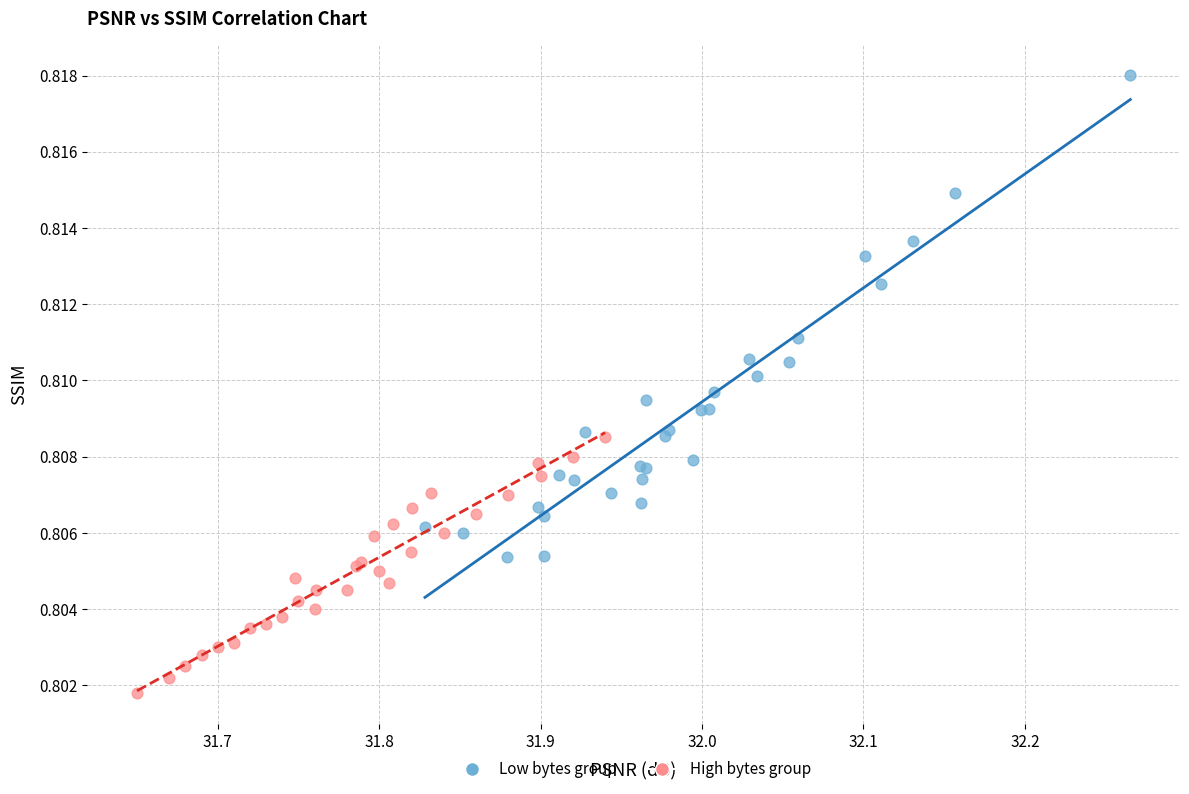

What are all the series names shown in the legend?

Low bytes group, High bytes group